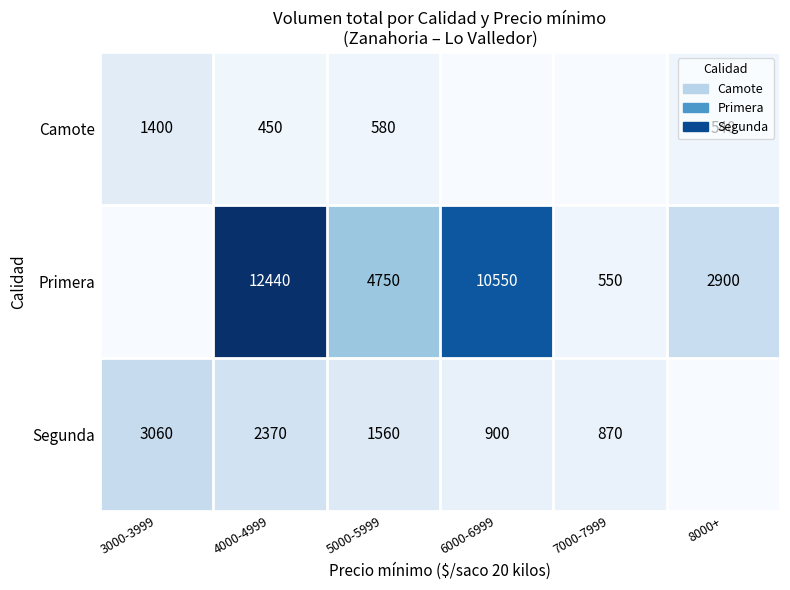

True or false: Segunda has a value of 1398 at 6000-6999.

False